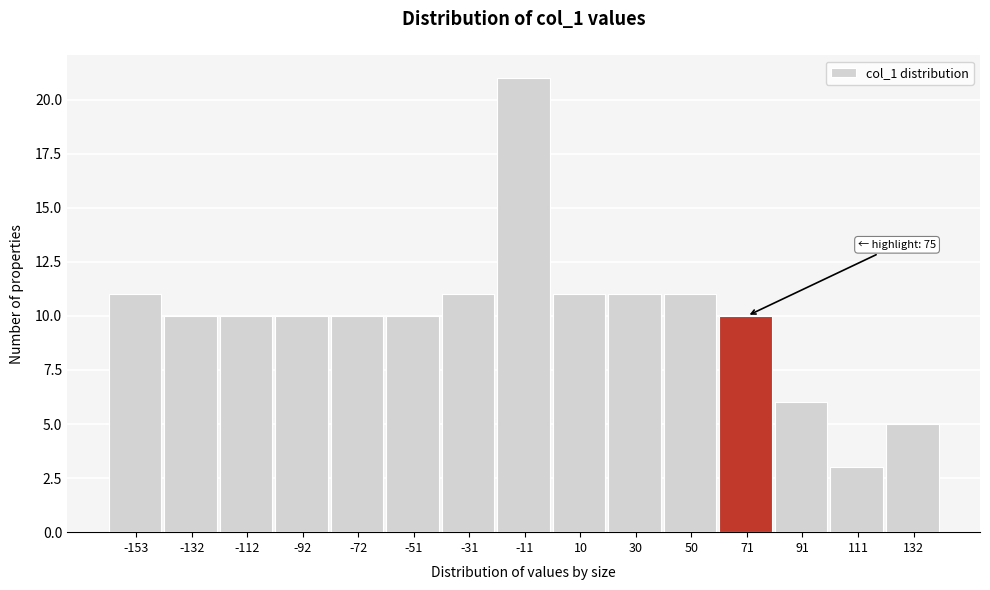

Over which range of the x-axis is the bar tallest?

-20 to 0